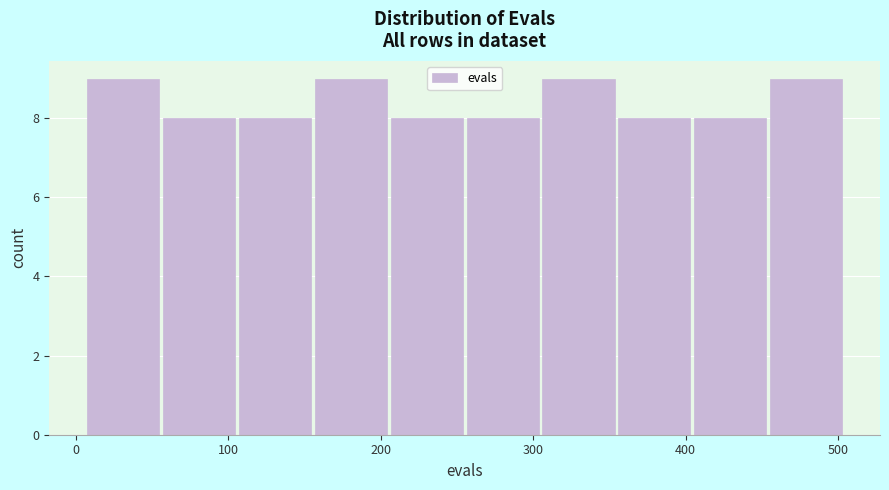

Reading left to right, transcribe this chart: for each bar, give the range it covers on the x-axis and its height. Neither the bar edges nor the heights are printed on the chart, so give them approximately, as read against the axes.

10 to 60: 9
60 to 110: 8
110 to 160: 8
160 to 210: 9
210 to 260: 8
260 to 300: 8
300 to 350: 9
350 to 400: 8
400 to 450: 8
450 to 500: 9